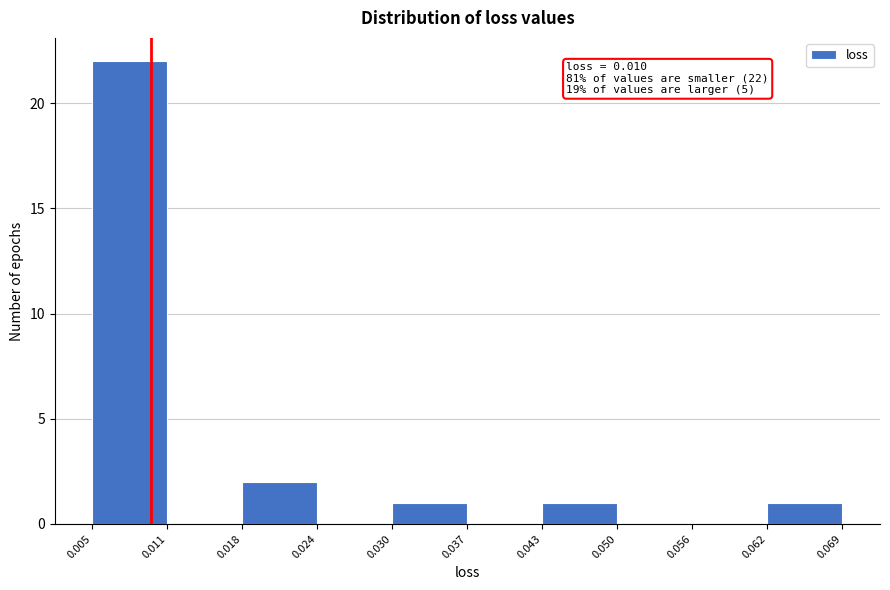

Which range on the x-axis has the tallest bar?

0.005 to 0.011